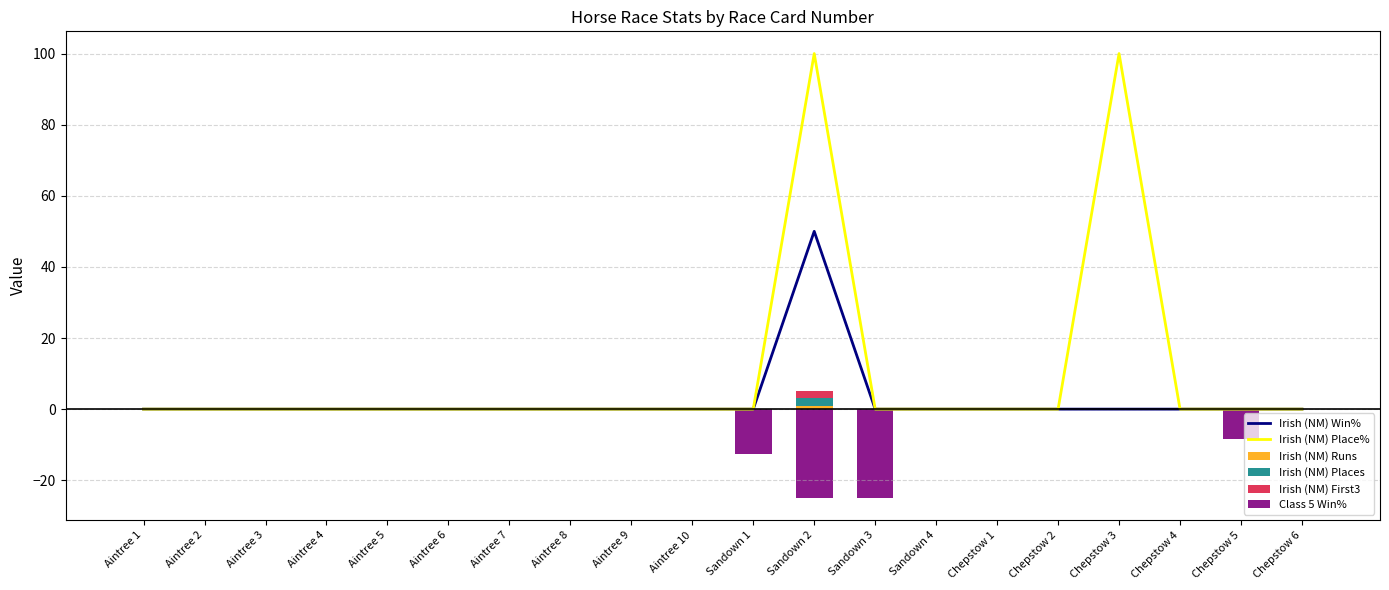

What is the highest value of the Irish (NM) Win% series?

50